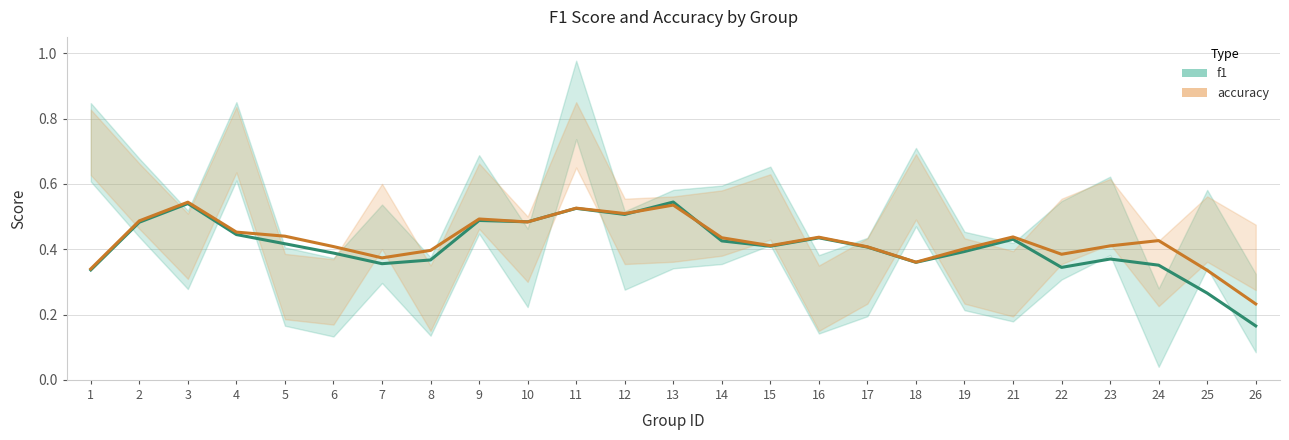

At which category does f1 reach its first local valley?

7